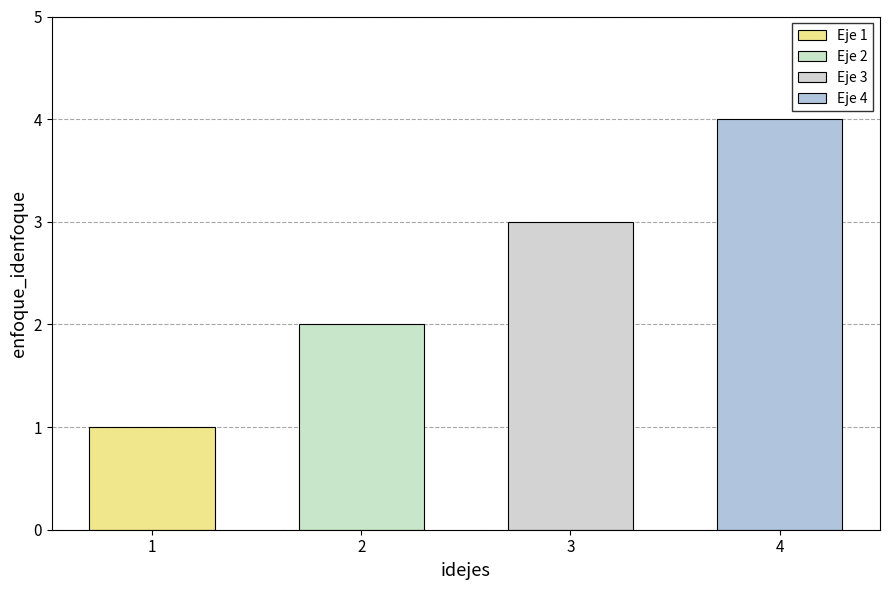

Count the values in the range 2 to 4.

3